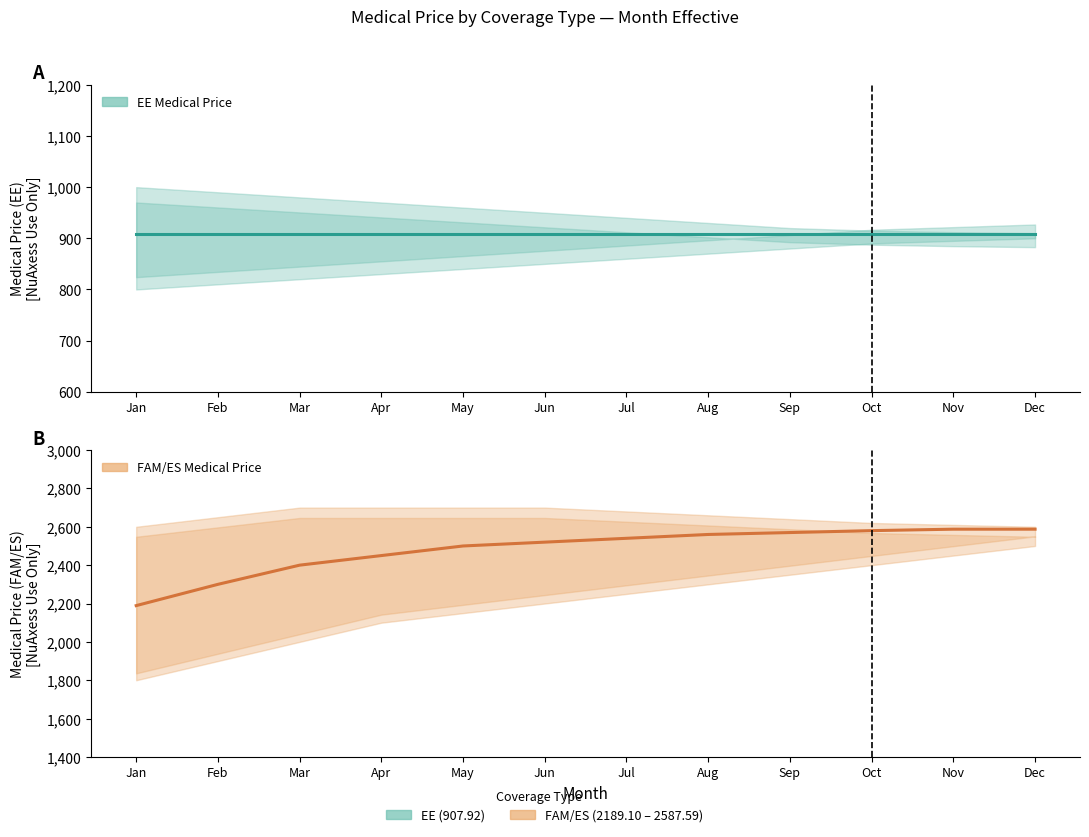

List the series in order of their peak value, lowest first.

EE Medical Price (907.92), FAM/ES Medical Price